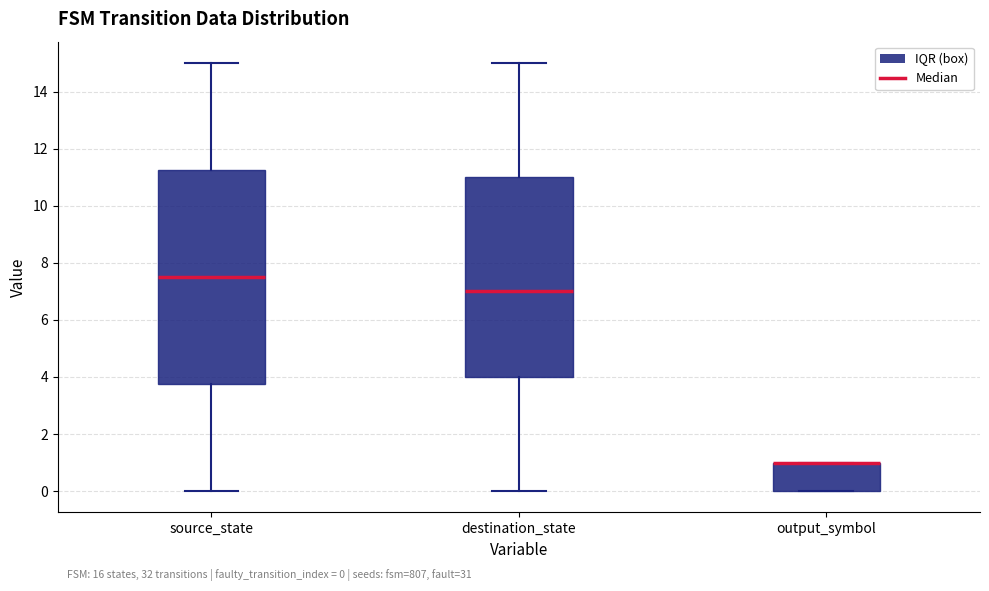

Which box is the tallest, from its lower edge to its upper edge?

source_state